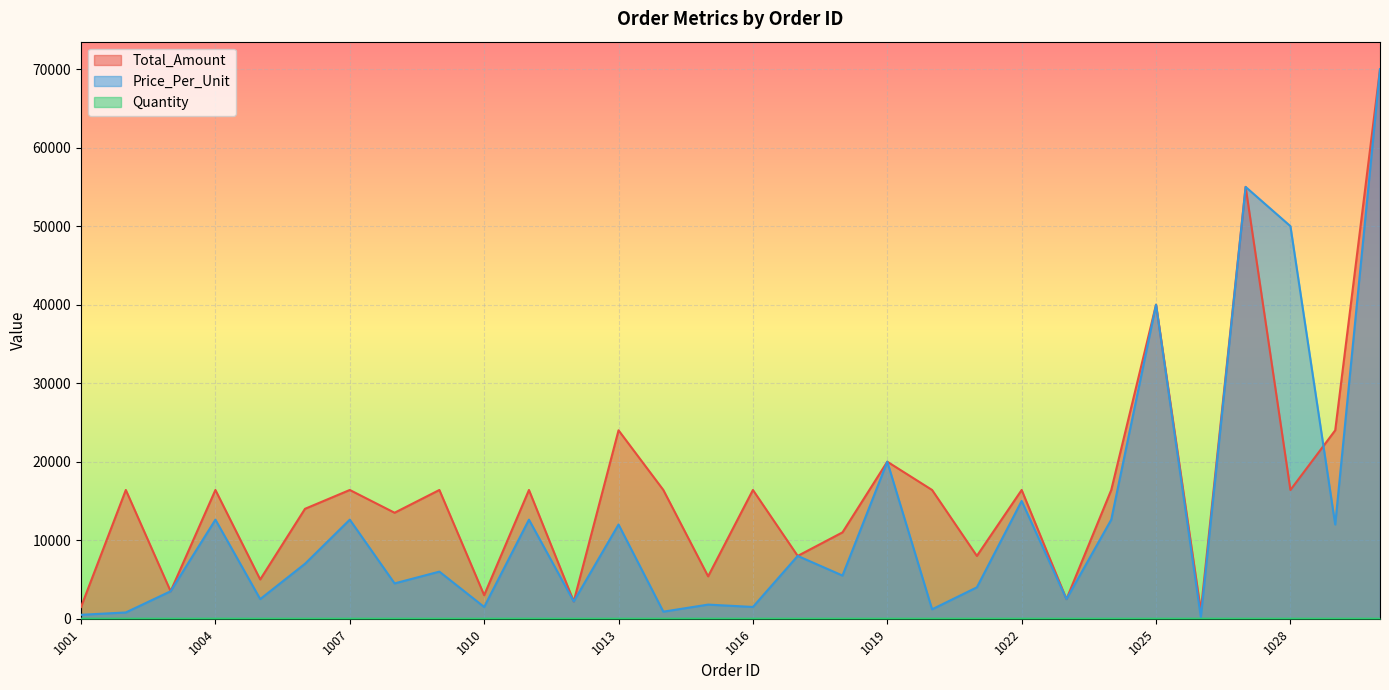

True or false: Quantity and Price_Per_Unit cross at least once.

False